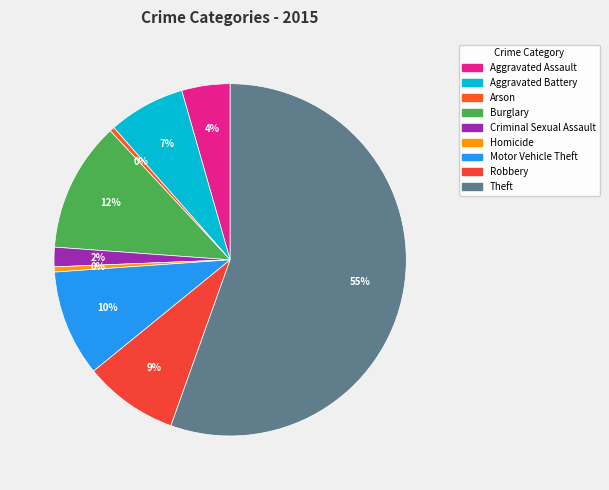

What is the majority slice?

Theft